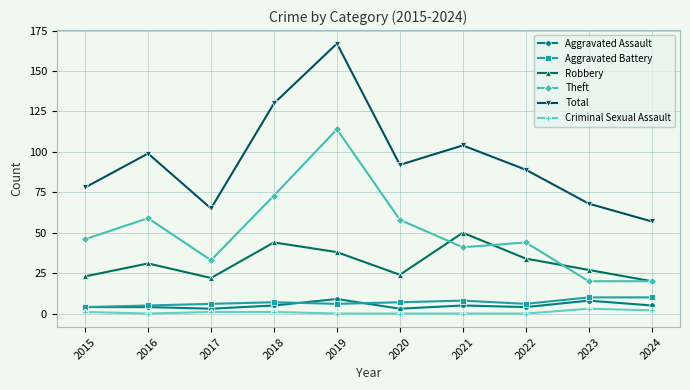

What are all the series names shown in the legend?

Aggravated Assault, Aggravated Battery, Robbery, Theft, Total, Criminal Sexual Assault